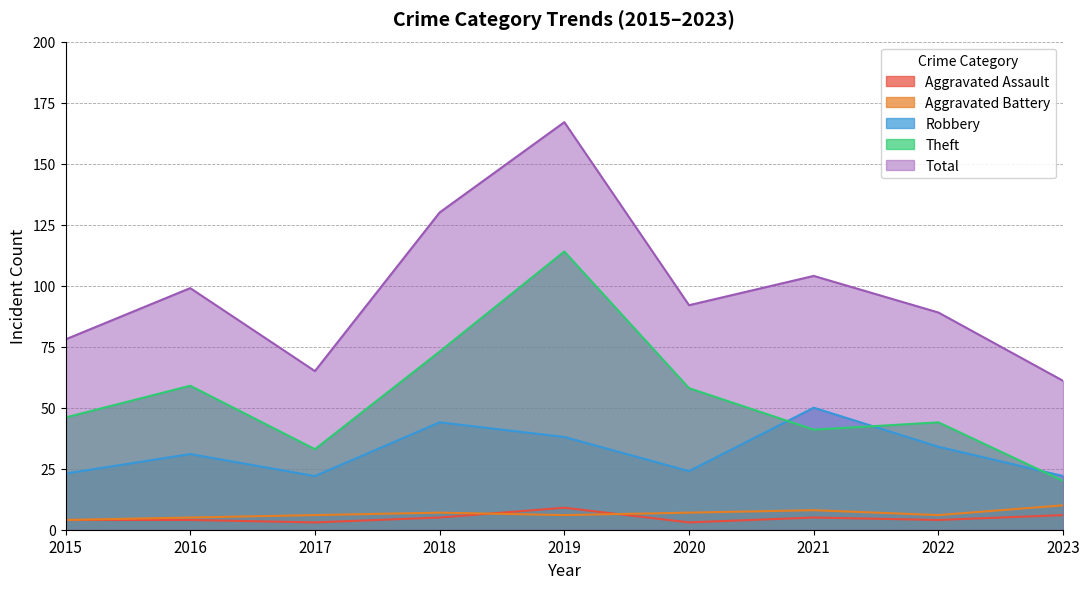

What is the difference between the maximum and minimum values in the Robbery series?

28